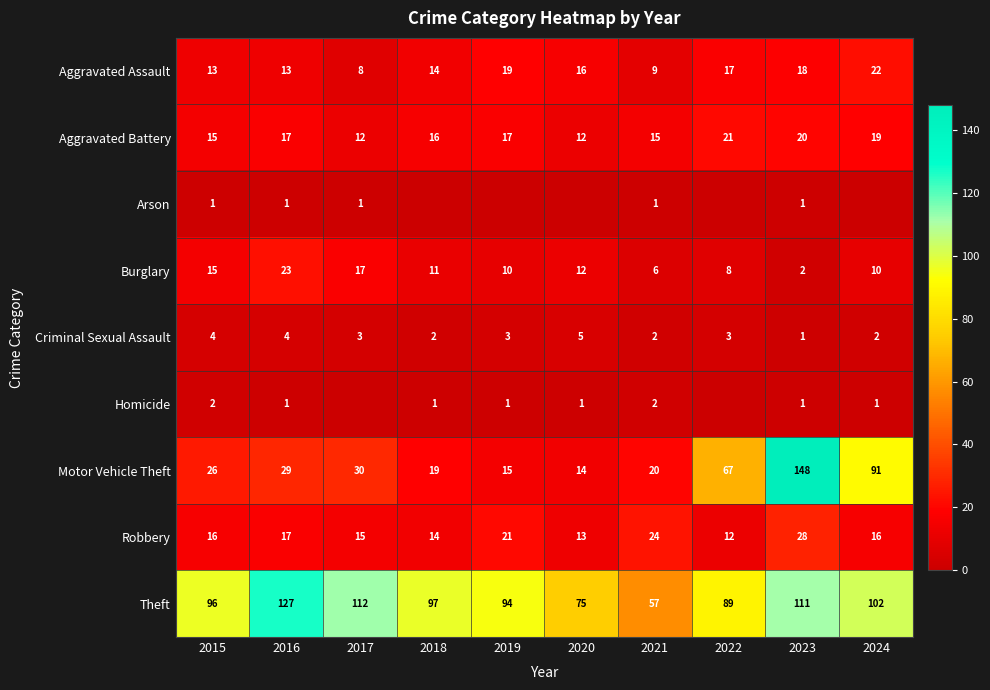

What is the difference between the Aggravated Battery values at 2017 and 2015?

3